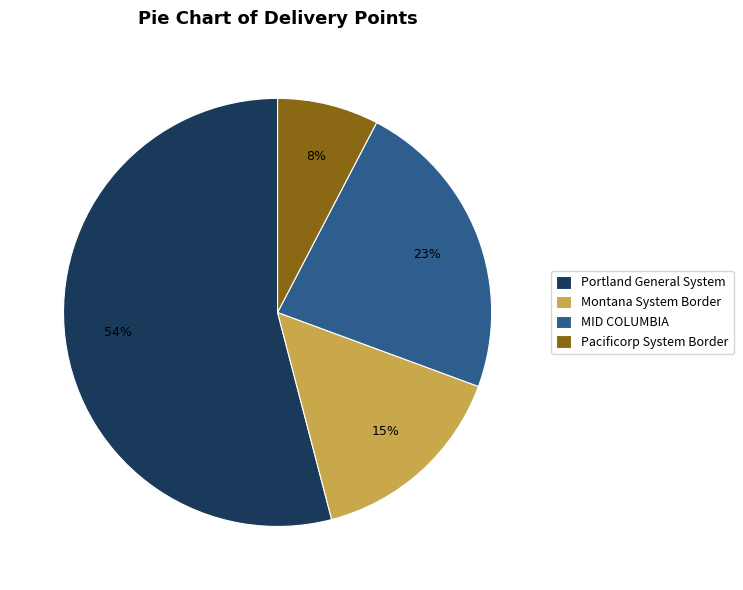

Which category has the smallest portion of the pie?

Pacificorp System Border